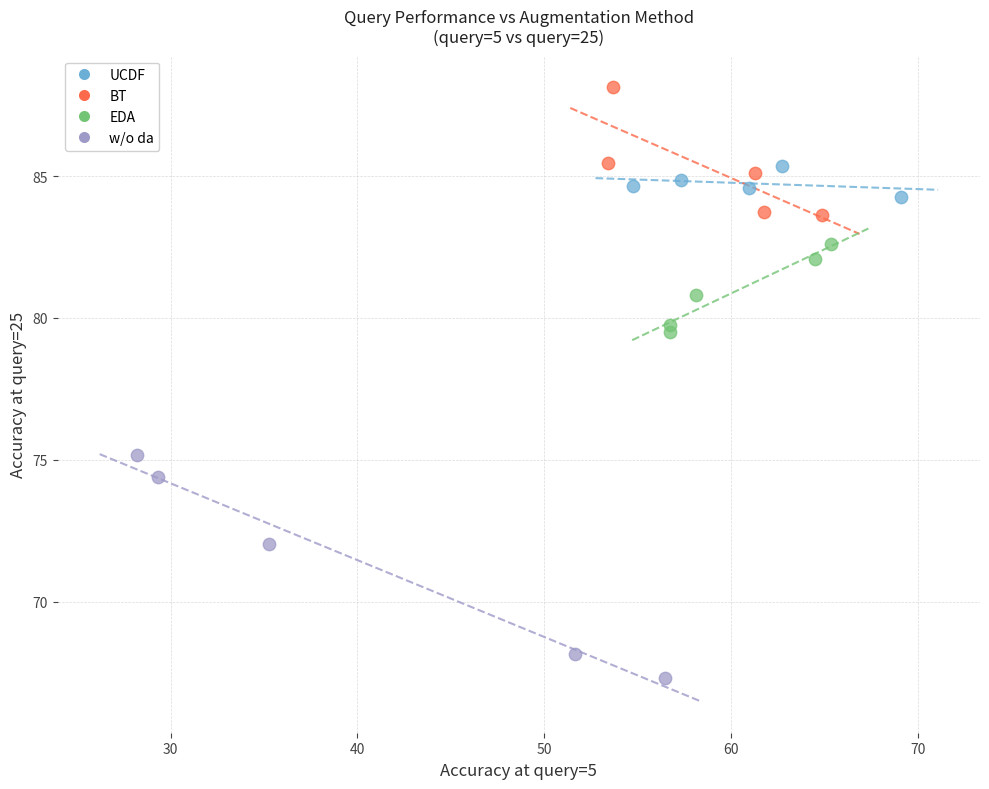

Which series reaches the maximum Y coordinate?

BT